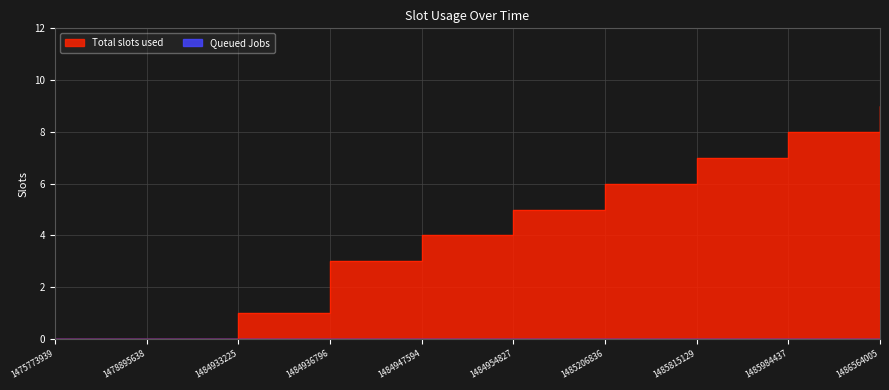

Which label corresponds to the largest value in the chart?

1486564005